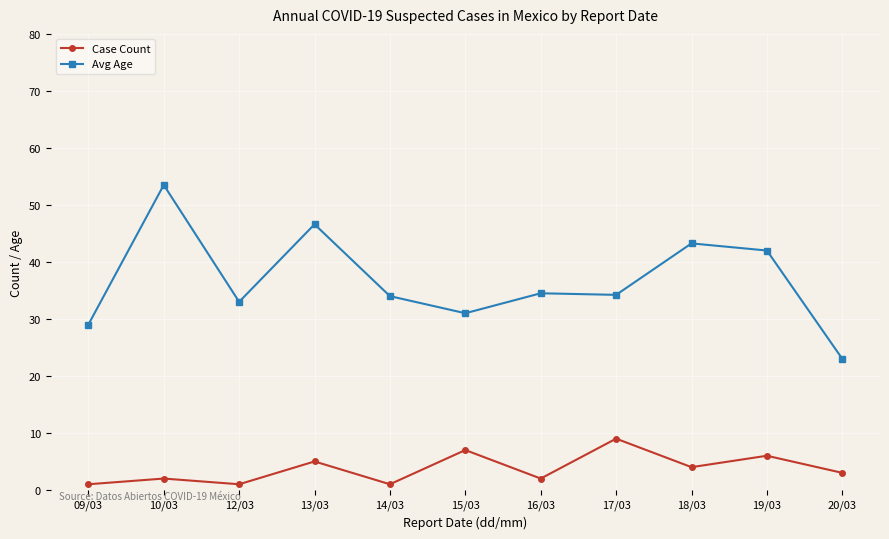

True or false: Case Count and Avg Age intersect in this chart.

False